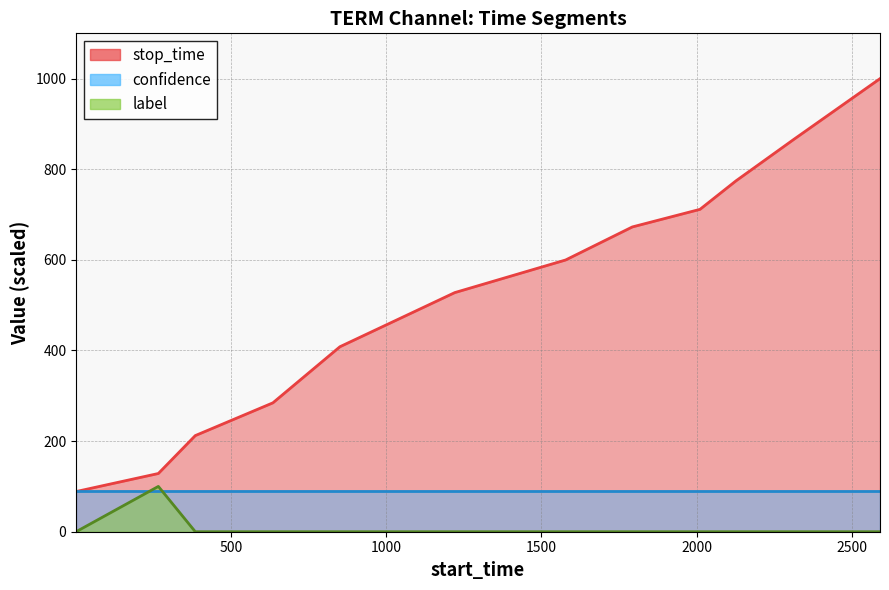

How many categories are shown in the chart?

12